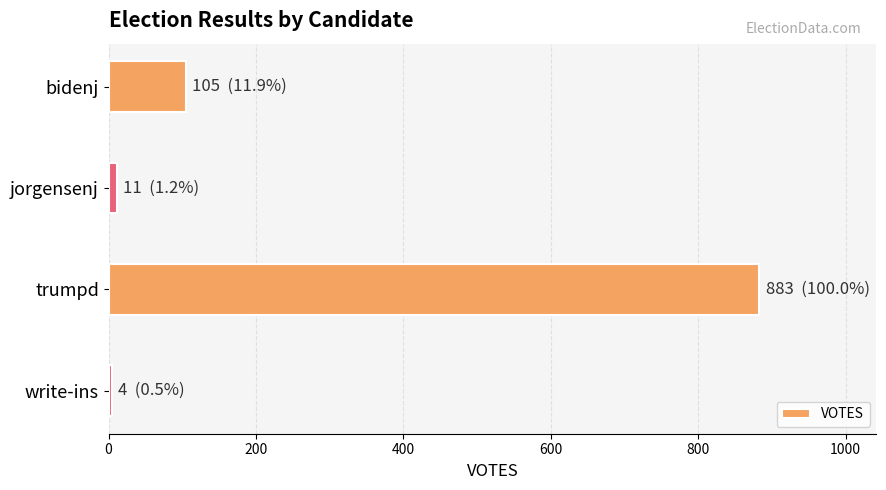

What is the greatest value displayed?

883